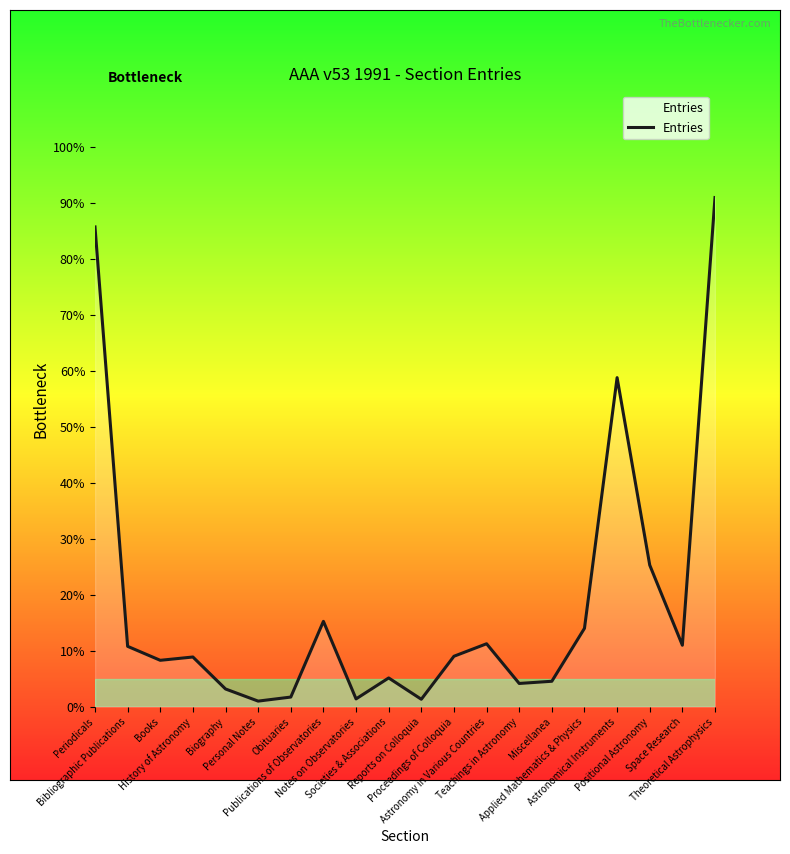

What is the difference between the maximum and minimum values?

89.9